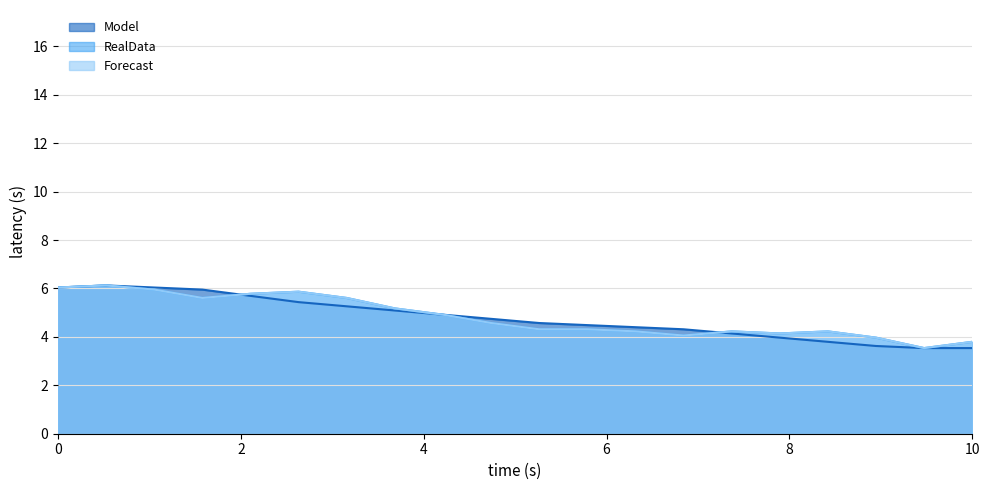

What are all the series names shown in the legend?

Model, RealData, Forecast